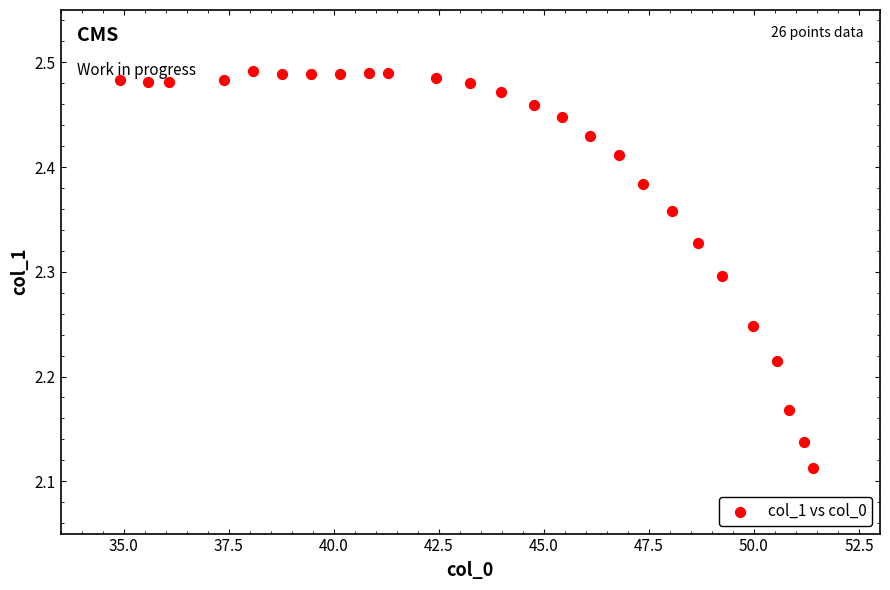

What is the range of Y values (max minus min)?

0.4